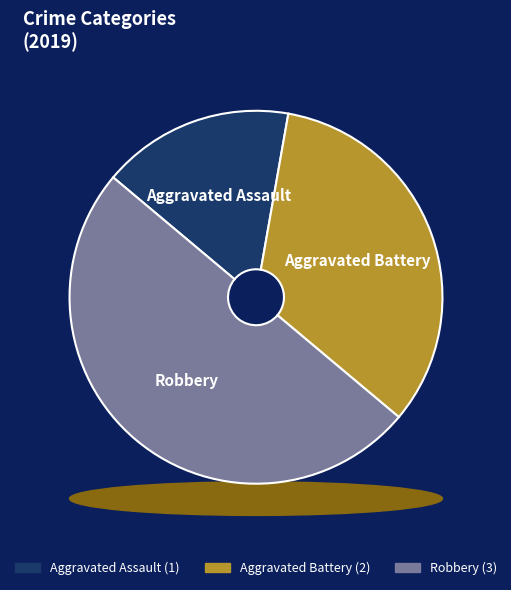

To the nearest percent, what portion does Aggravated Assault represent?

17%